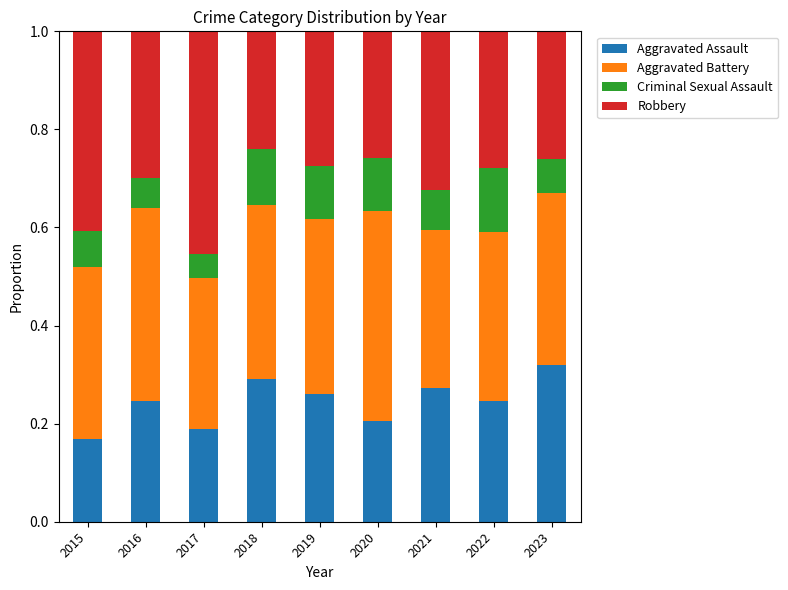

What is the total value across all series at 2022?

1.0